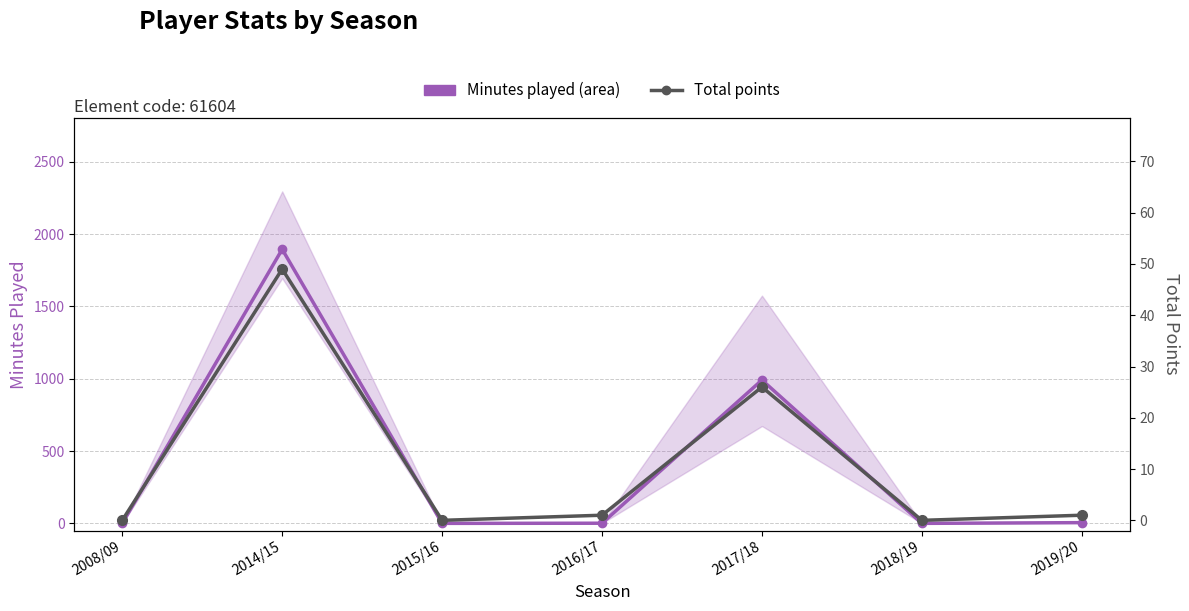

Reading left to right, extract all data points from this chart.

Minutes played (area): 2008/09=0	2014/15=1895	2015/16=0	2016/17=1	2017/18=991	2018/19=0	2019/20=5
Total points: 2008/09=0	2014/15=49	2015/16=0	2016/17=1	2017/18=26	2018/19=0	2019/20=1